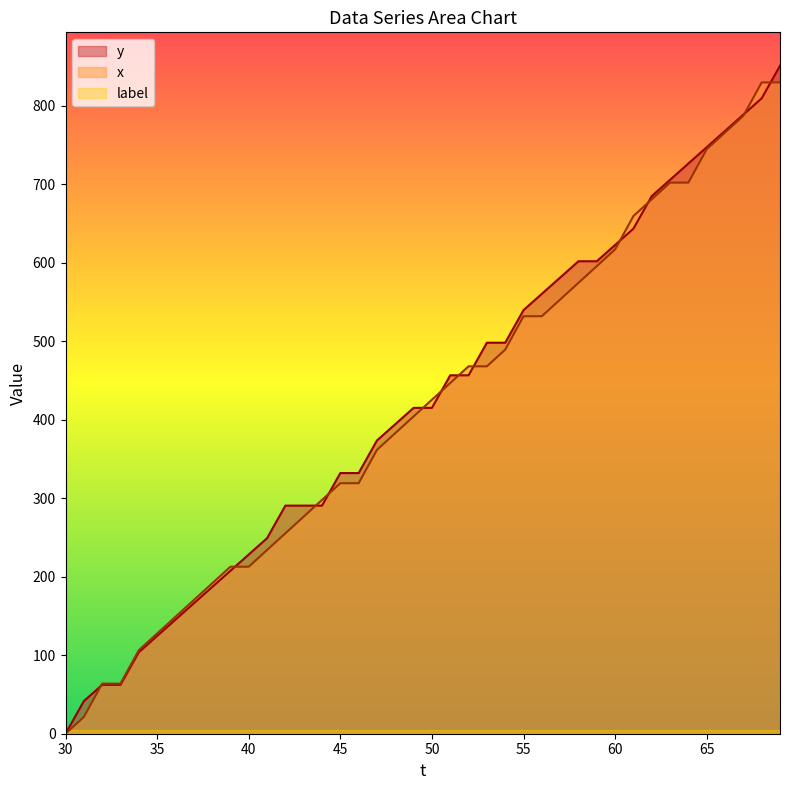

Count the number of data series in this chart.

3